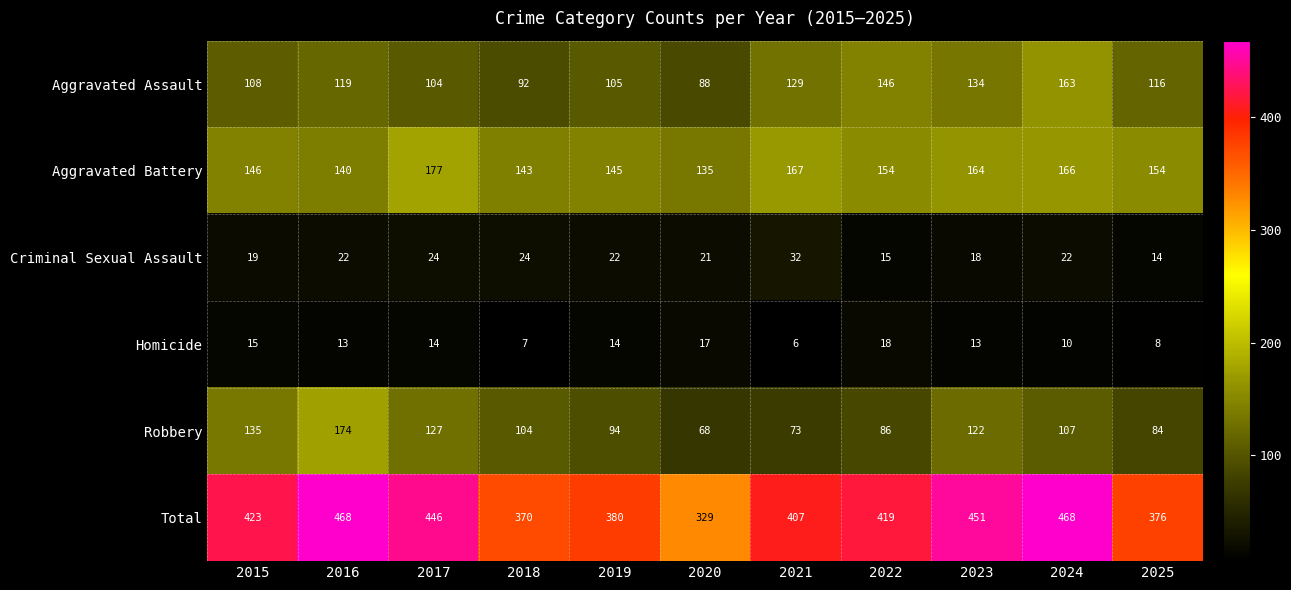

At 2017, list the series in order from smallest to largest.

Homicide, Criminal Sexual Assault, Aggravated Assault, Robbery, Aggravated Battery, Total